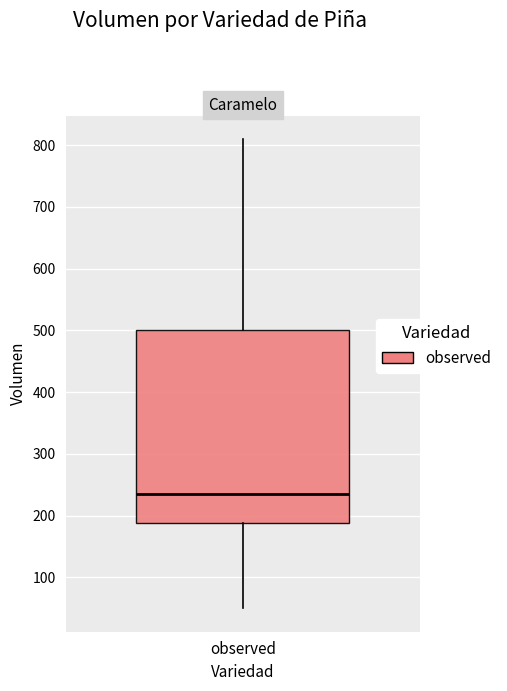

Transcribe this box plot: give where the median line is, the range the box spans, and where the two whiskers end, as read against the y-axis. The values are not printed on the chart, so give them approximately, as read against the axis.

median 240, box 190 to 500, whiskers 50 to 810